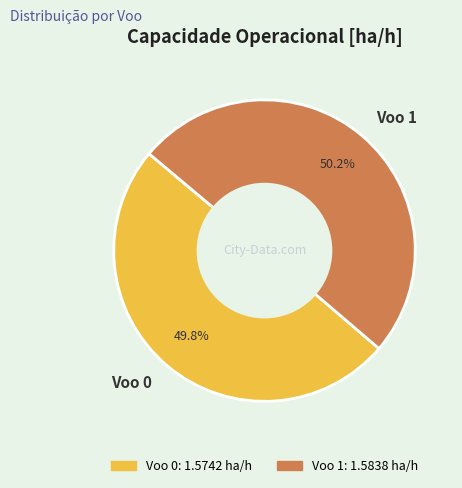

Count the number of slices in the pie.

2